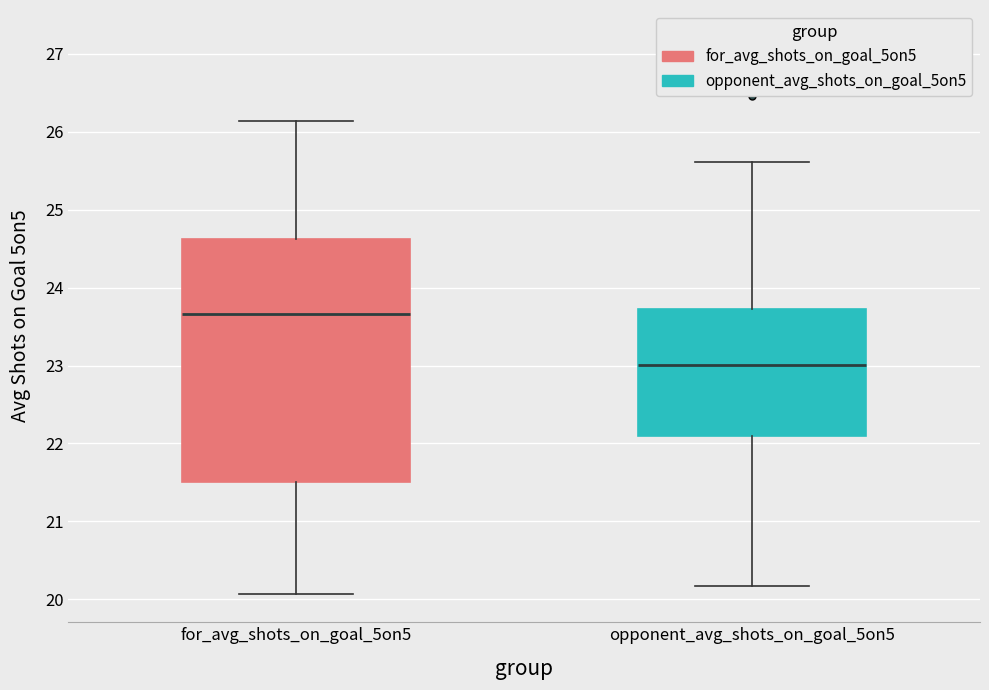

Which box's median line is the lowest?

opponent_avg_shots_on_goal_5on5